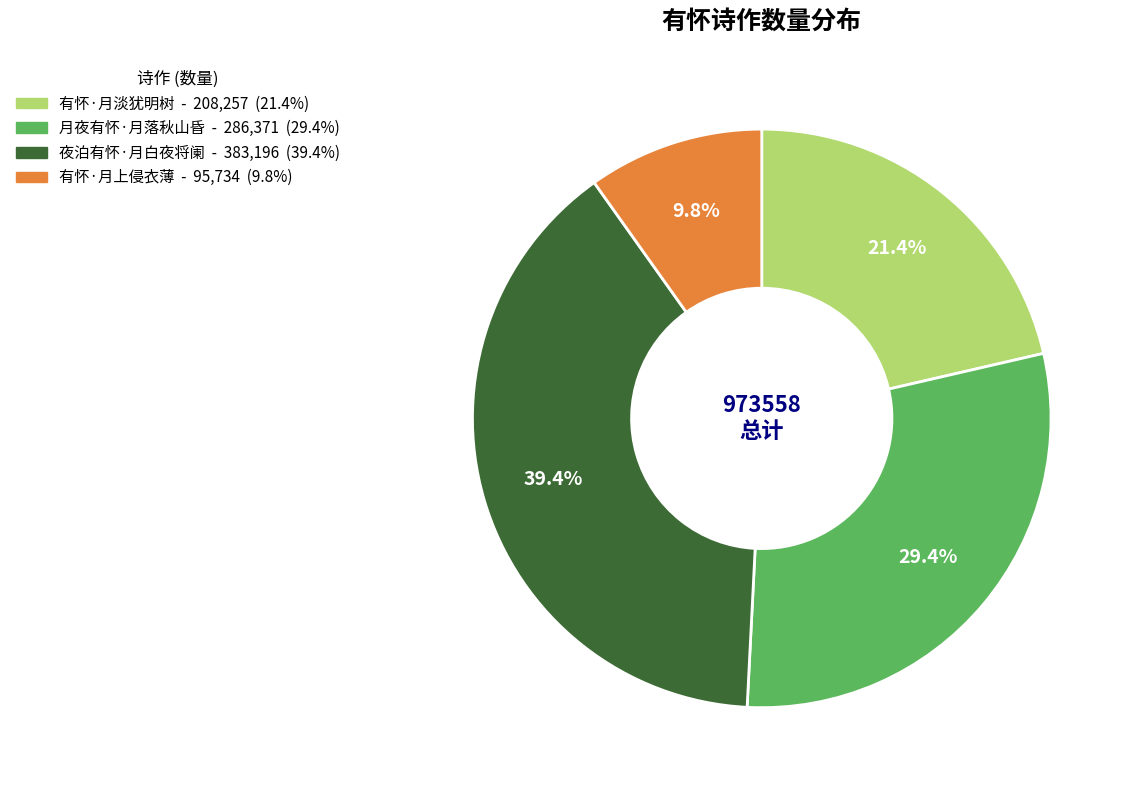

What portion of the pie excludes 月夜有怀·月落秋山昏?

70.6%